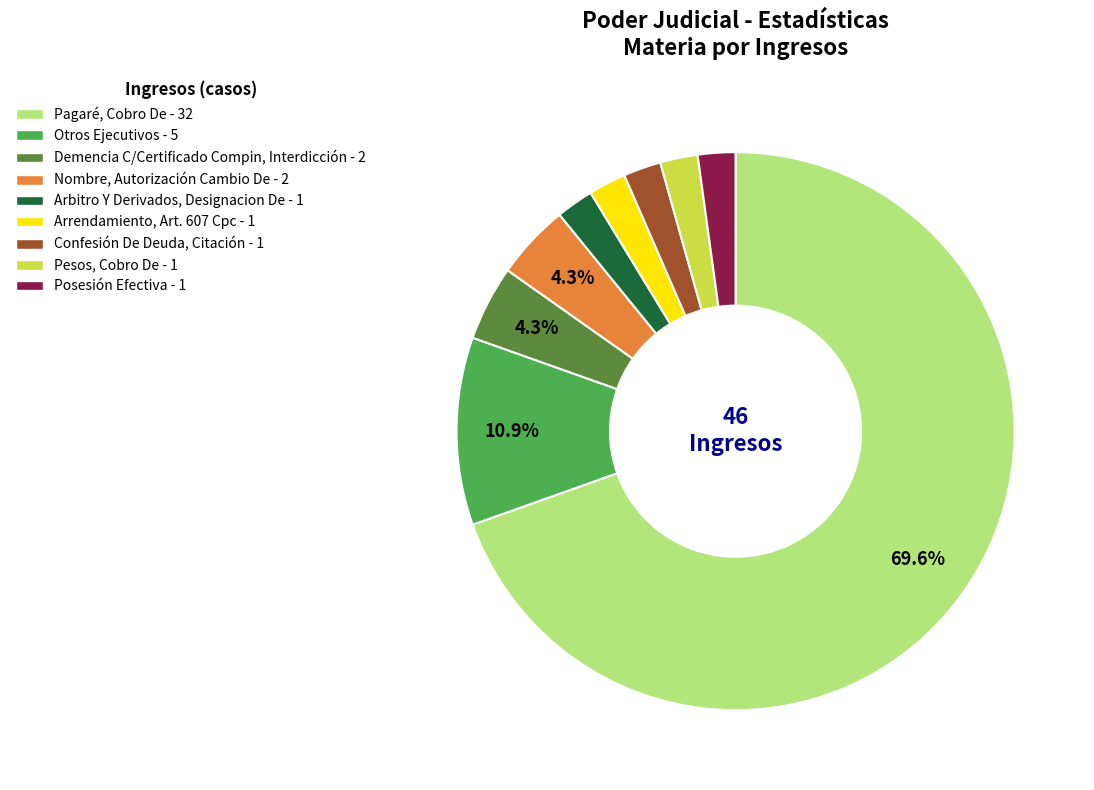

How many segments does this pie chart have?

9